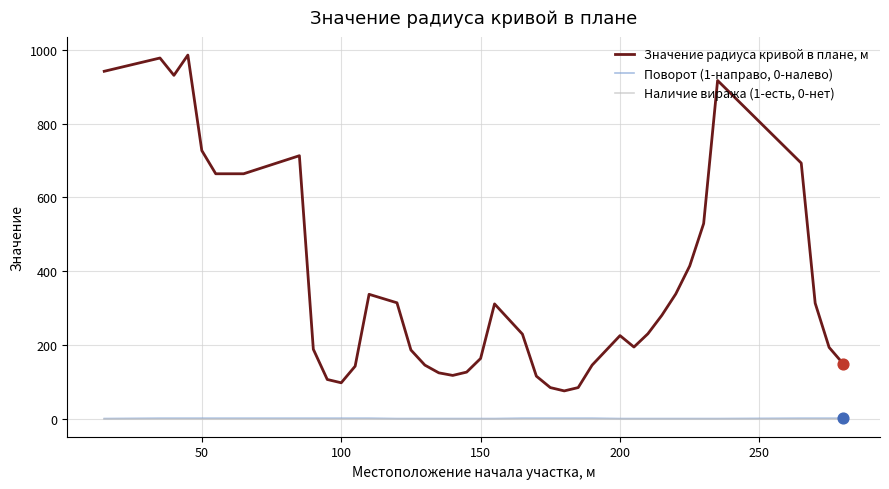

Which series has the widest spread of values?

Значение радиуса кривой в плане, м